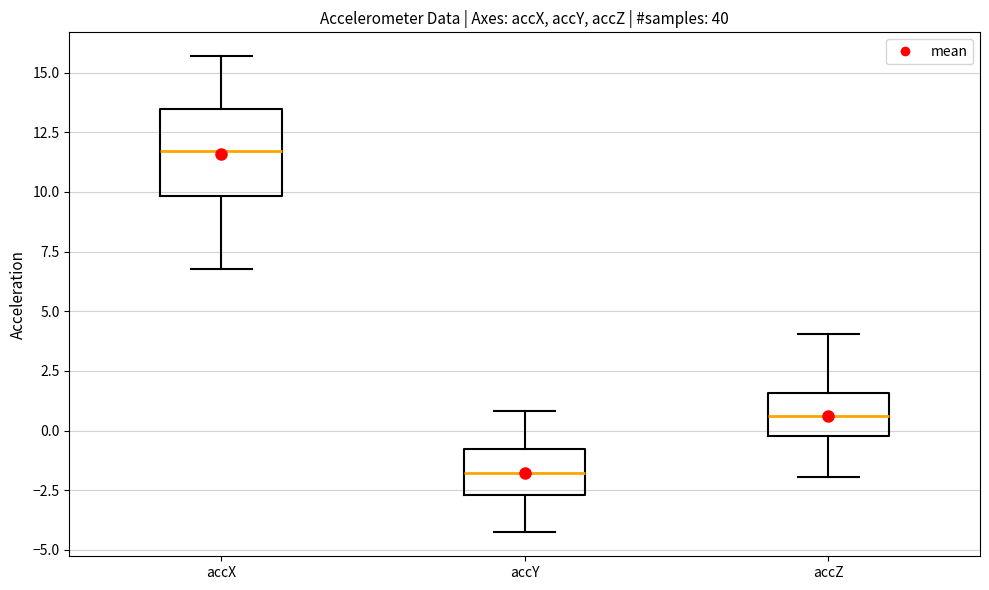

Where does the lower whisker of the box for accZ end on the y-axis? The values are not printed on the chart, so give them approximately, as read against the axis.

-2.0